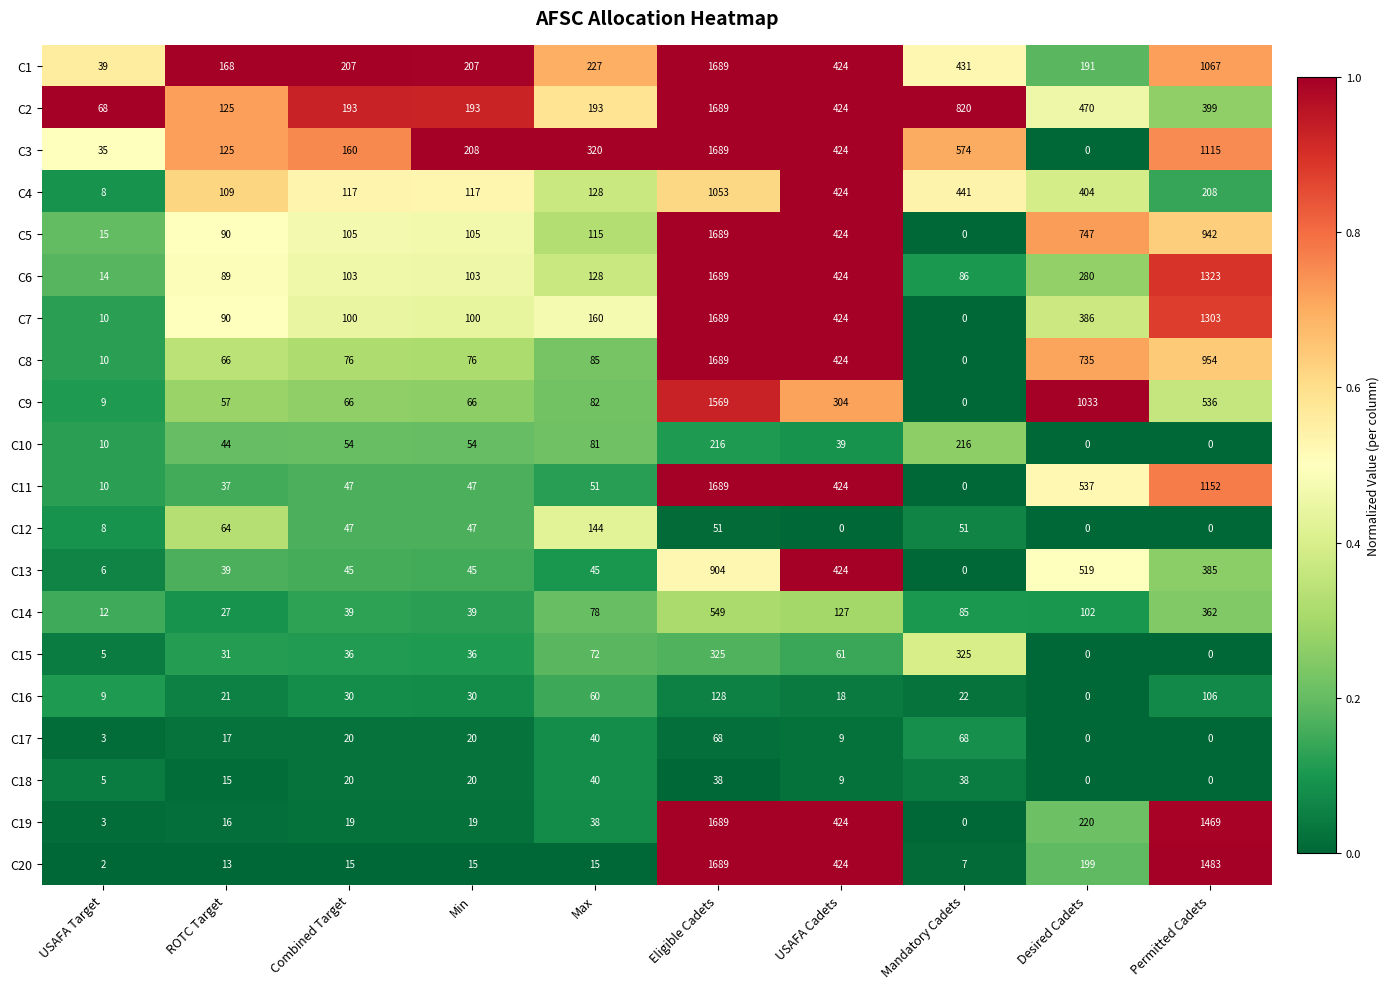

How many data points does each series have?

10